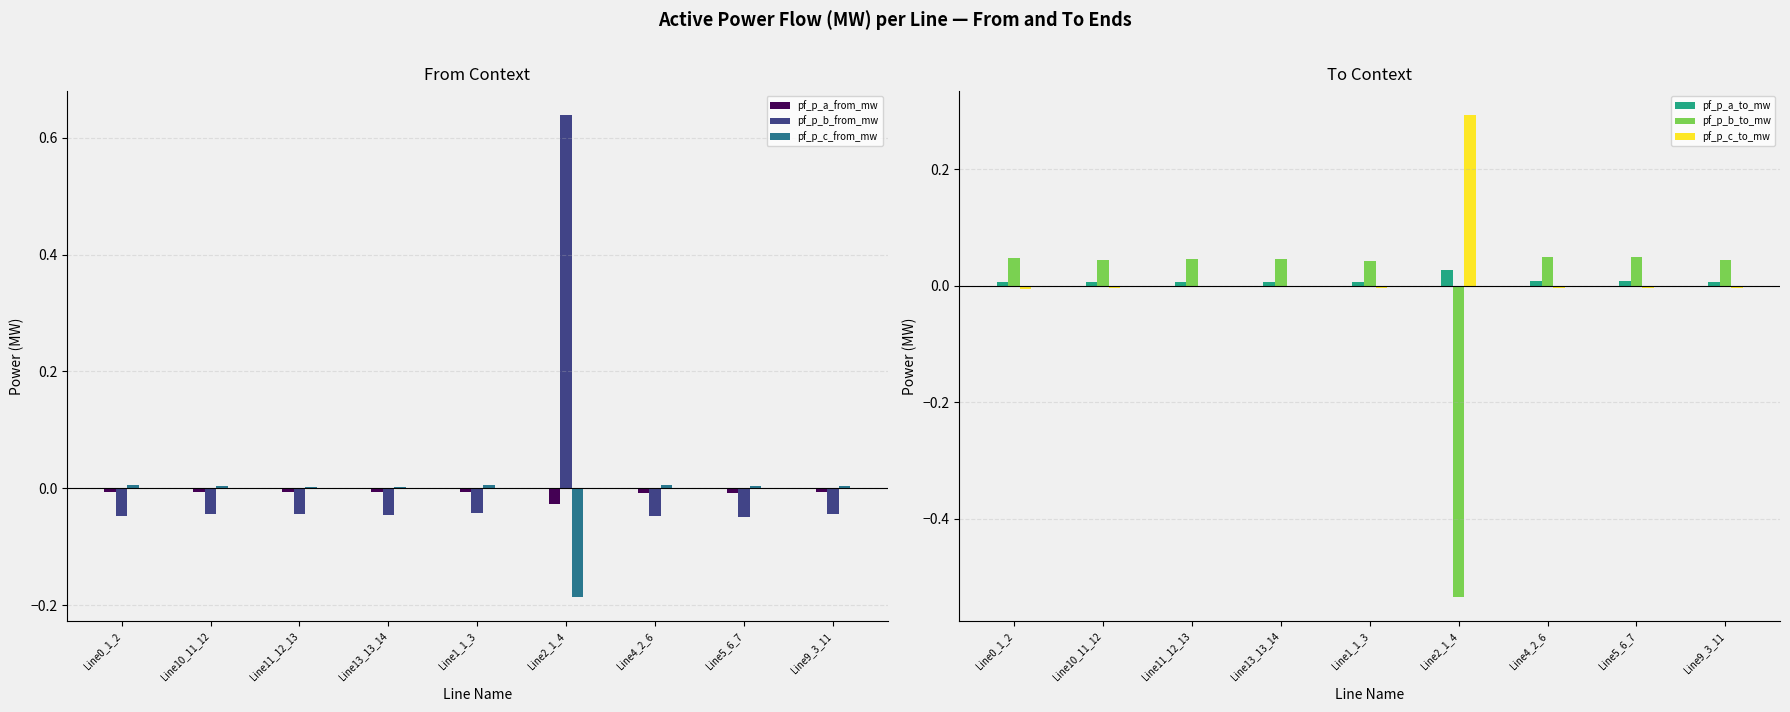

Count the number of categories in the chart.

9